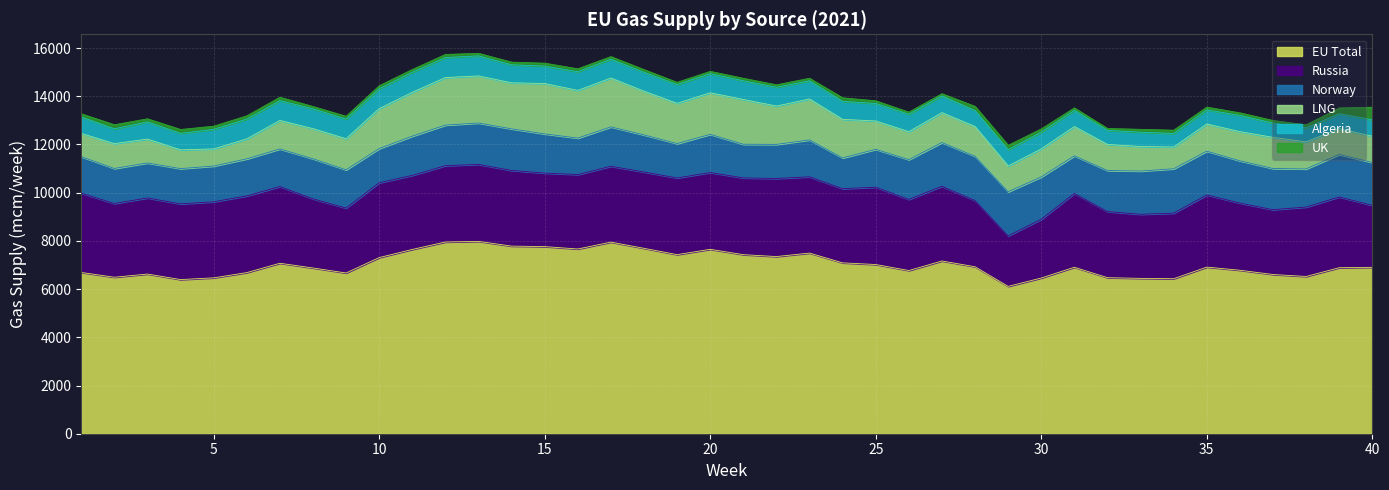

What is the minimum value shown in the chart?

78.9